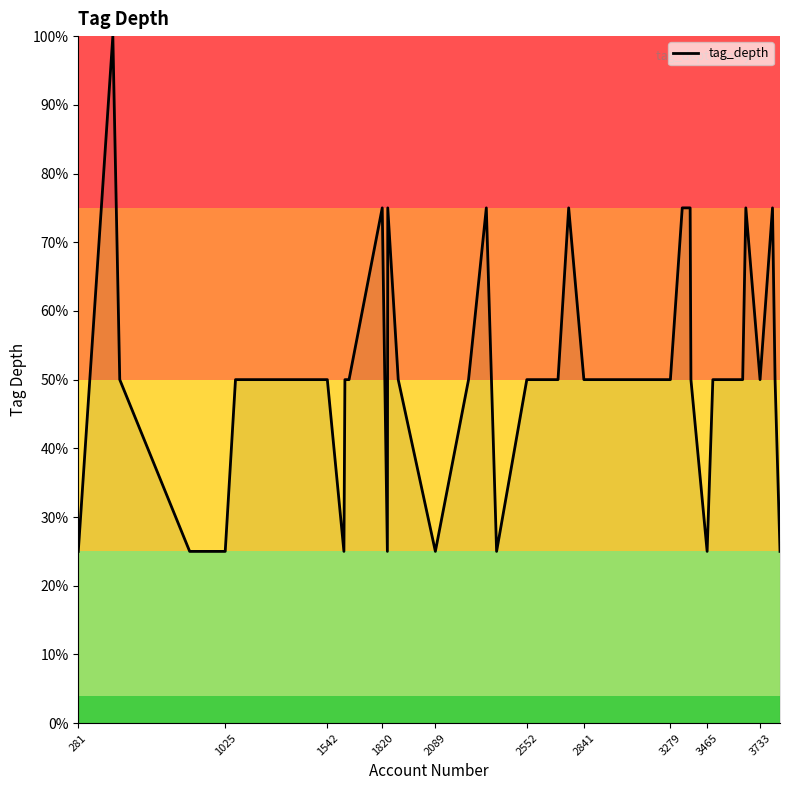

True or false: the data has more than 1 interior local peaks.

True